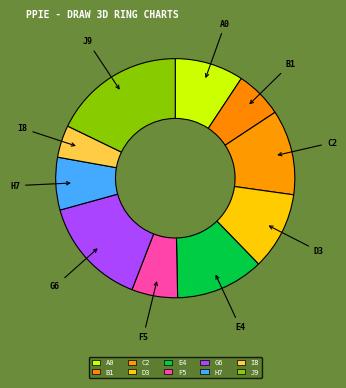

Which slice is the largest?

J9